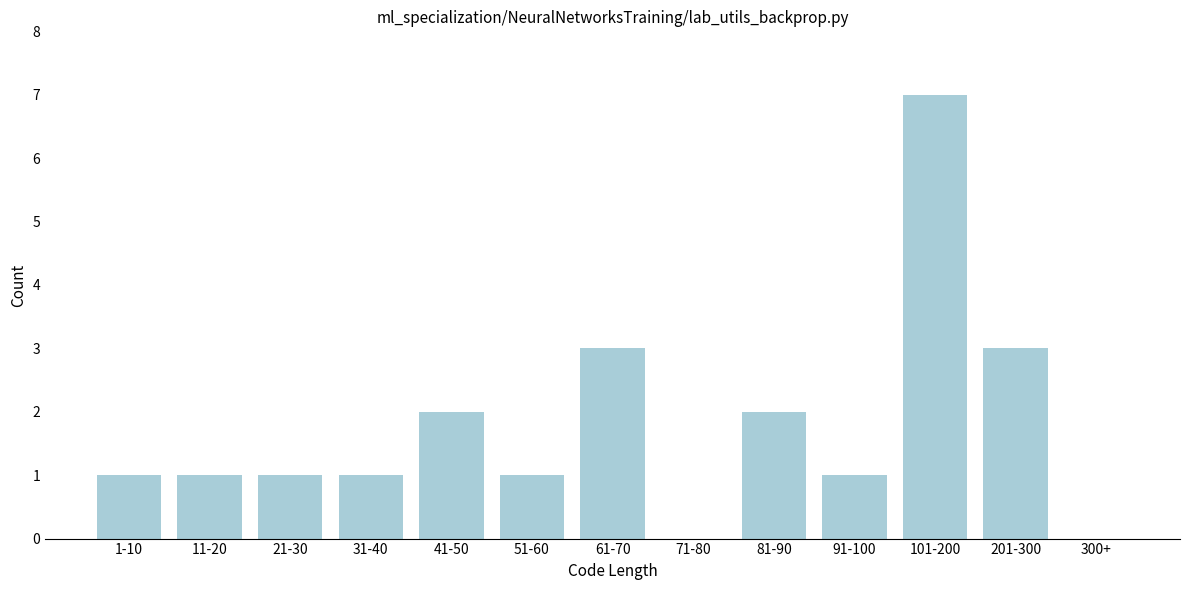

Reading left to right, what are all the values shown in this chart?

1-10=1	11-20=1	21-30=1	31-40=1	41-50=2	51-60=1	61-70=3	71-80=0	81-90=2	91-100=1	101-200=7	201-300=3	300+=0